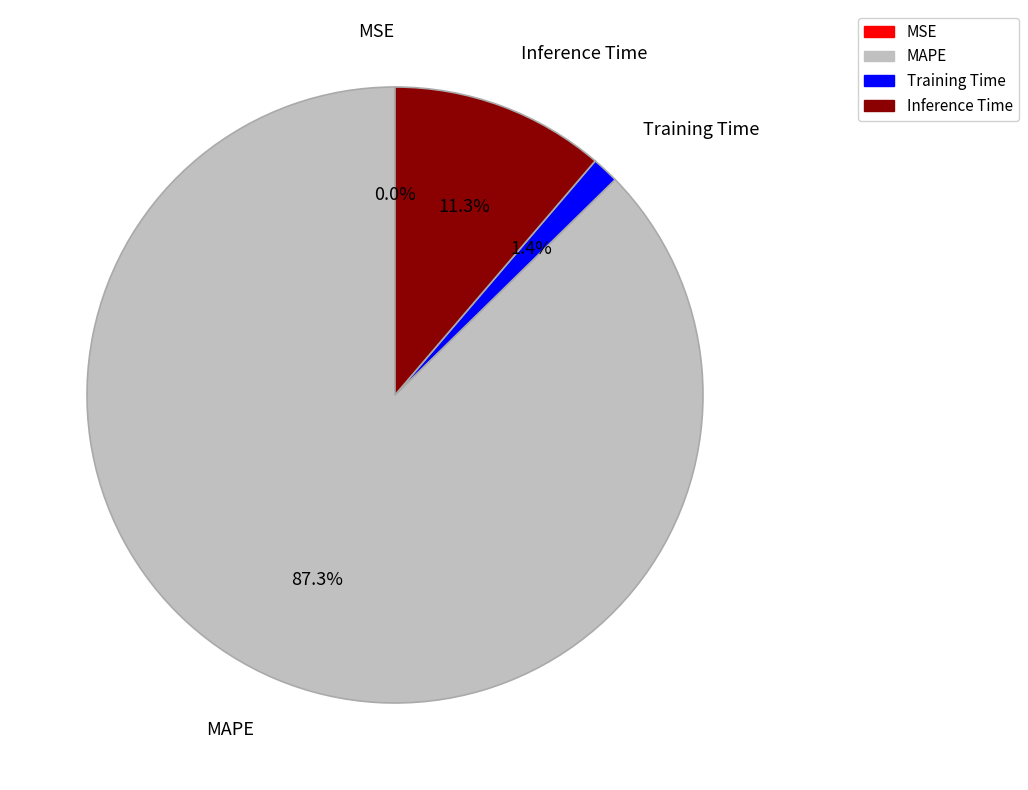

Which has a higher value, Training Time or Inference Time?

Inference Time